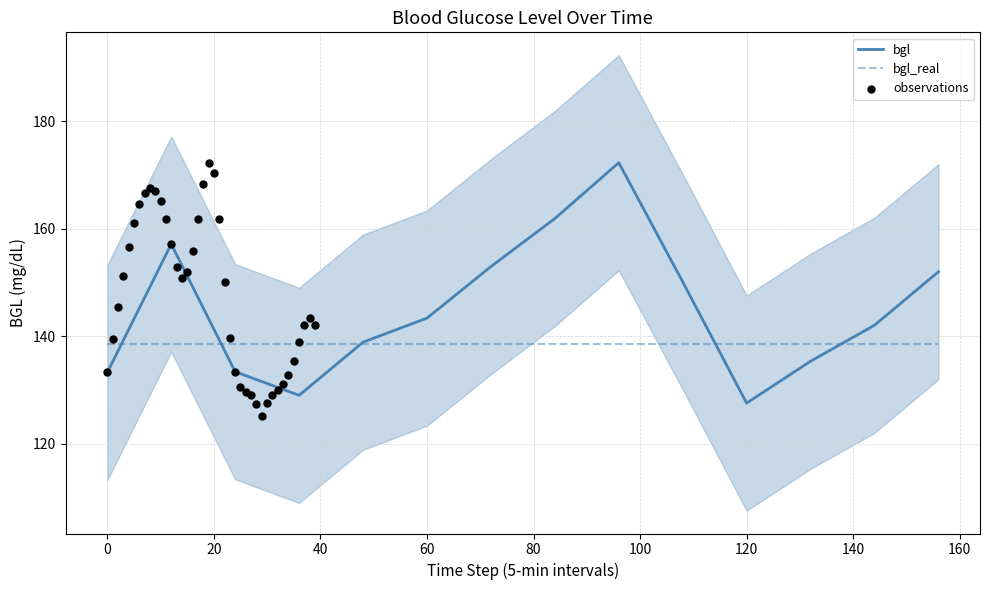

What is the change in value from 132 to 144?

+6.7